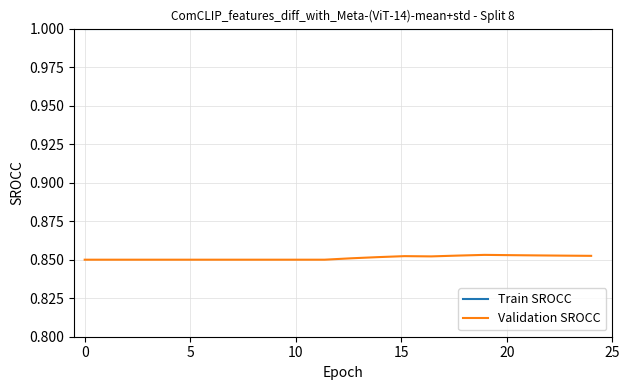

Which series has the largest total across all categories?

Train SROCC